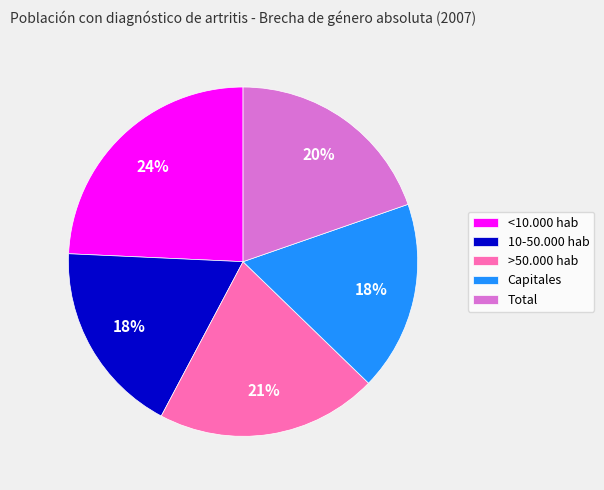

To the nearest percent, what is the average slice percentage?

20%